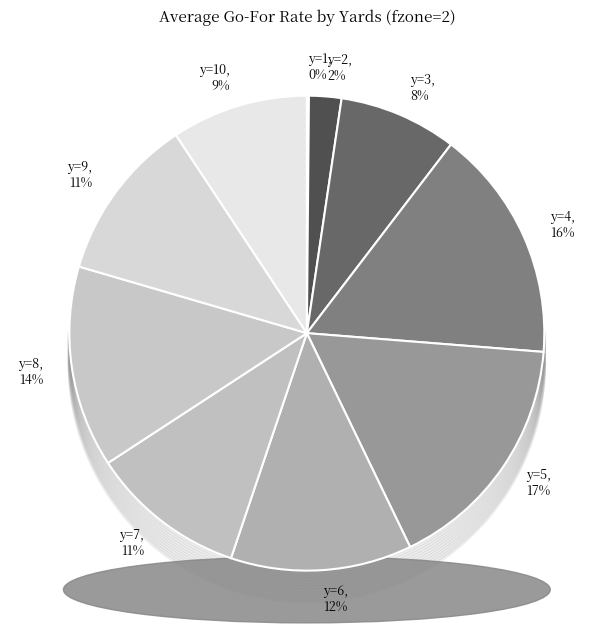

Is it true that y=7 is 11% of the pie?

True